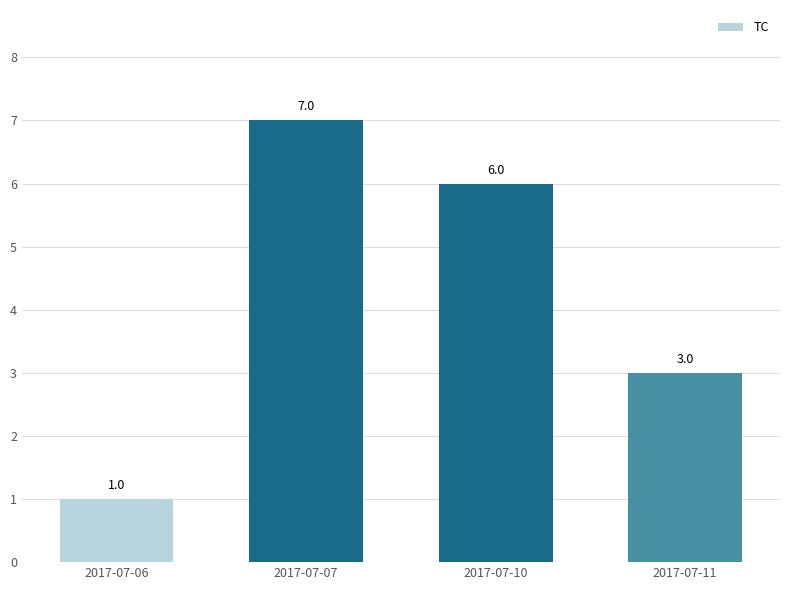

Does the chart contain any negative values?

No